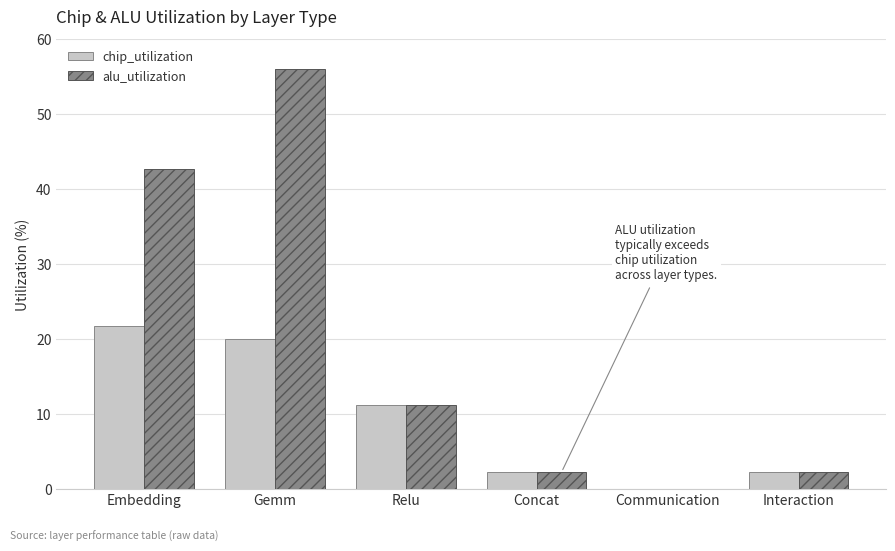

Which series has the largest total across all categories?

alu_utilization